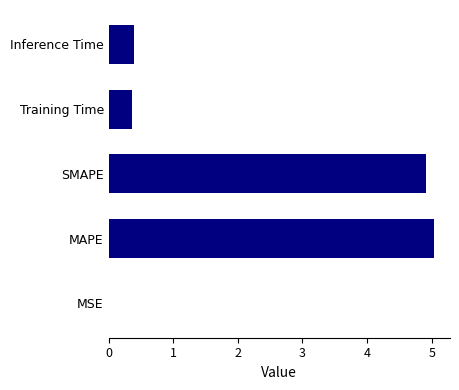

What is the sum of all values?

10.7